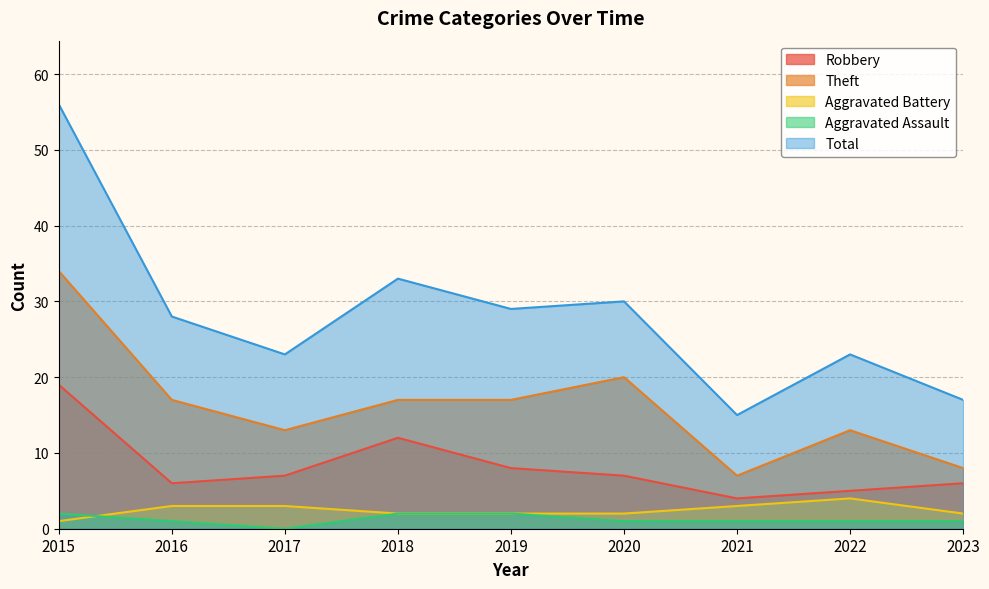

Where is Aggravated Battery nearest to the value 2?

2018